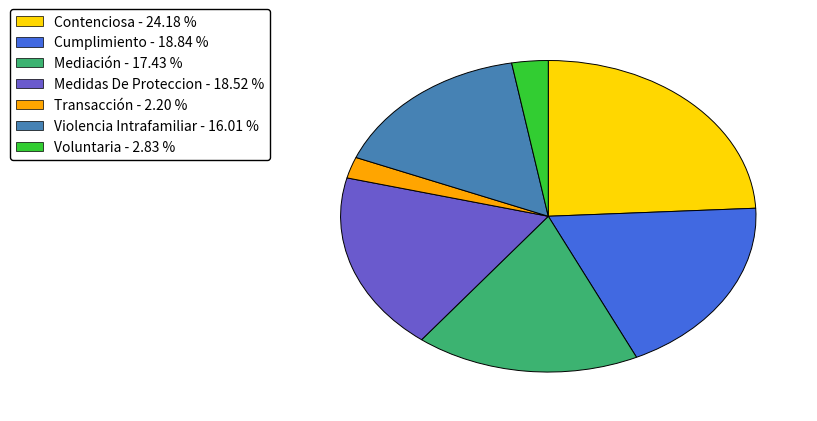

Is Mediación the majority of the pie?

No